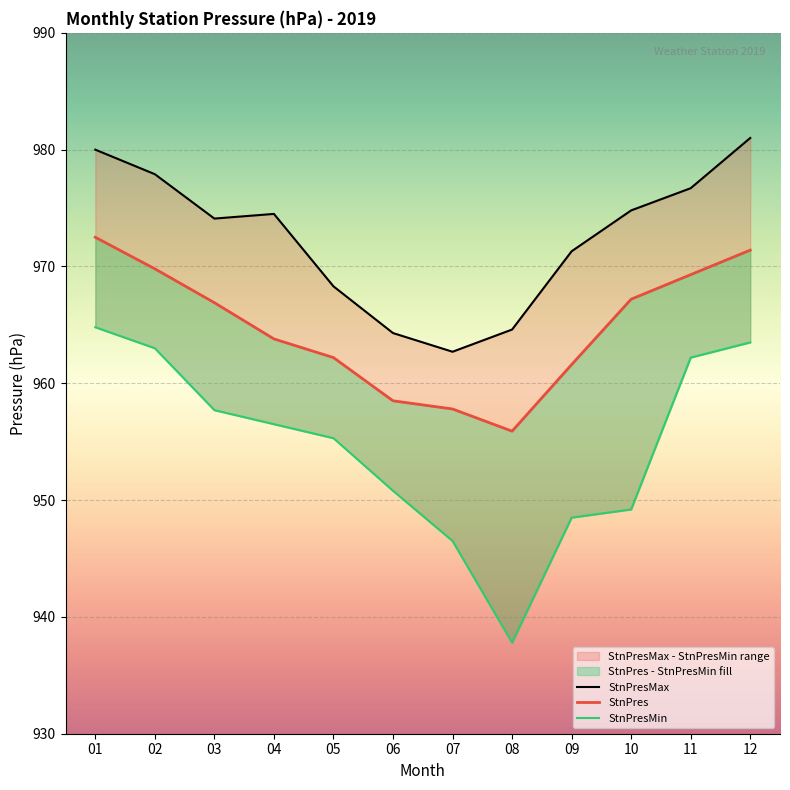

True or false: StnPresMax and StnPresMin cross at least once.

False